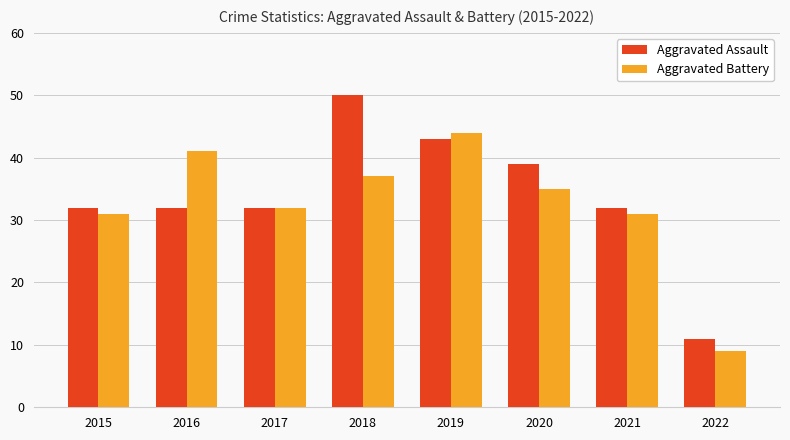

Rank the series by their average value, from lowest to highest.

Aggravated Battery, Aggravated Assault